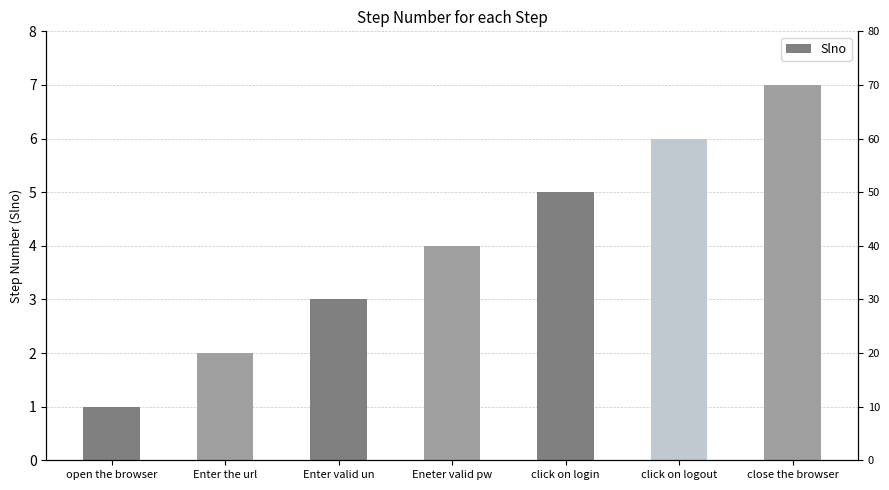

Which category has the lowest value across all series?

open the browser